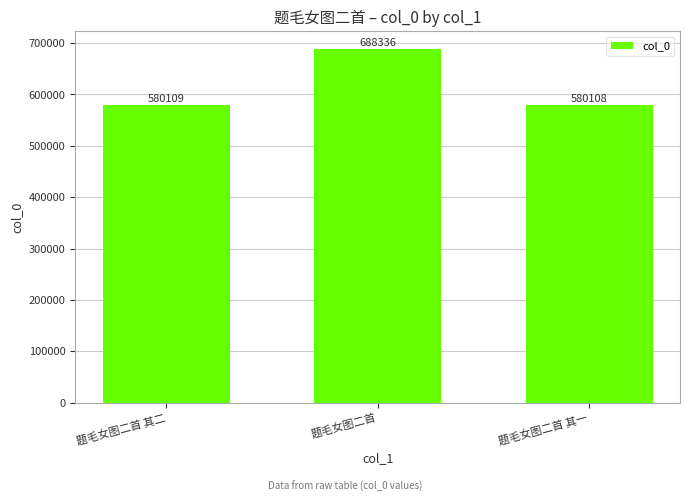

Approximately how many times larger is the value at 题毛女图二首 compared to 题毛女图二首 其一?

1.2